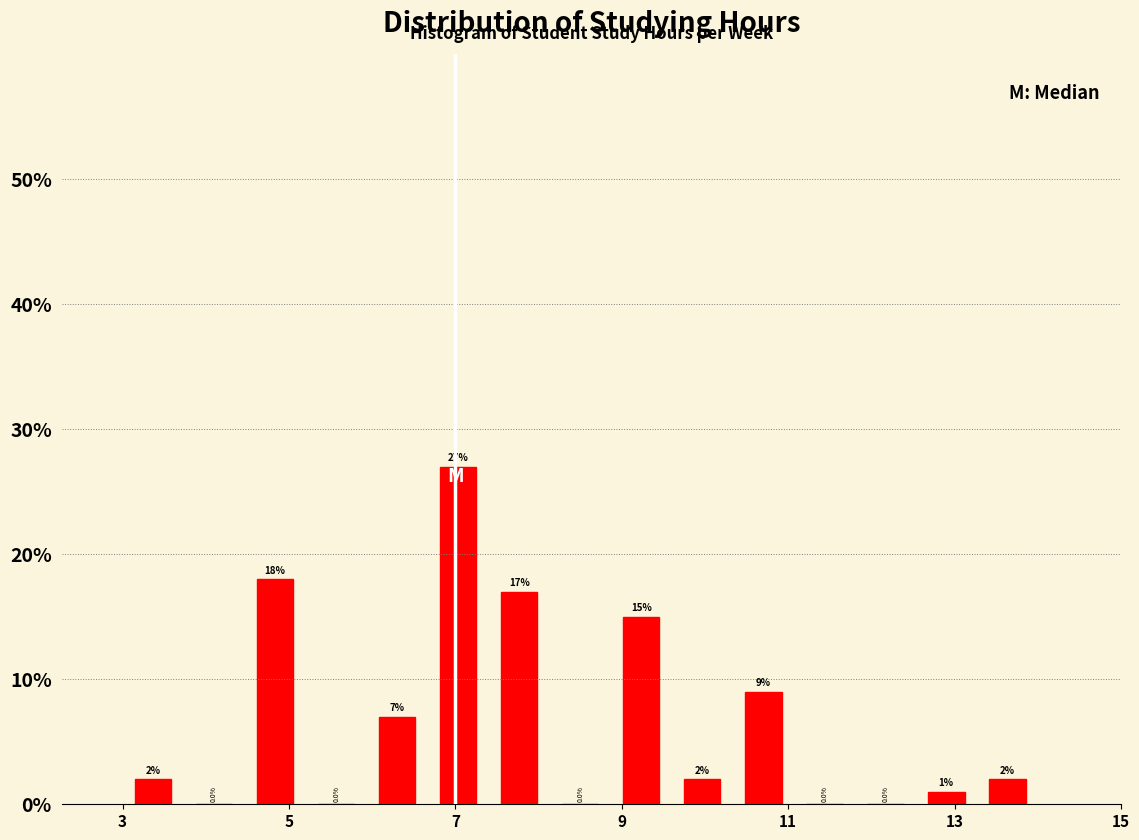

Read against the x-axis, roughly where is the centre of the tallest bar?

7.0